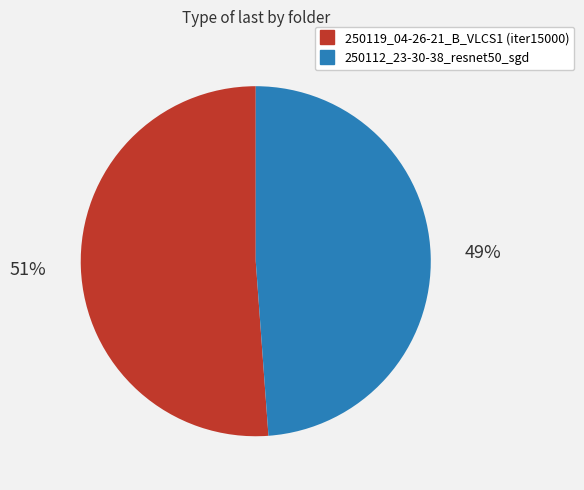

Do 250119_04-26-21_B_VLCS1 (iter15000) and 250112_23-30-38_resnet50_sgd together represent more than half of the pie?

Yes